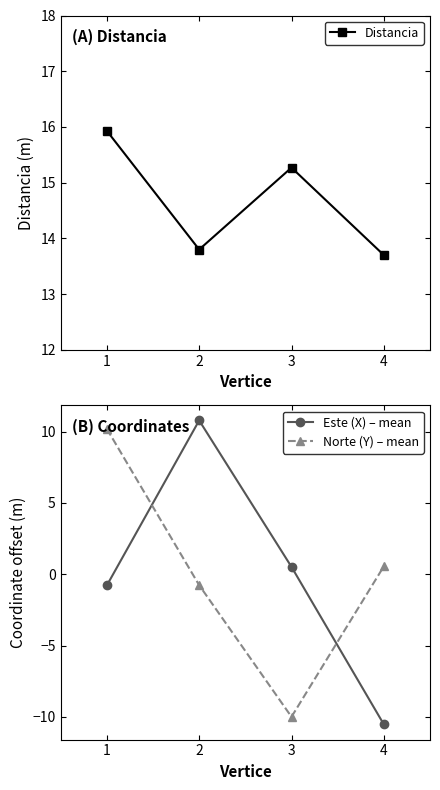

Is it true that Este (X) – mean equals 0.1 at 2?

False